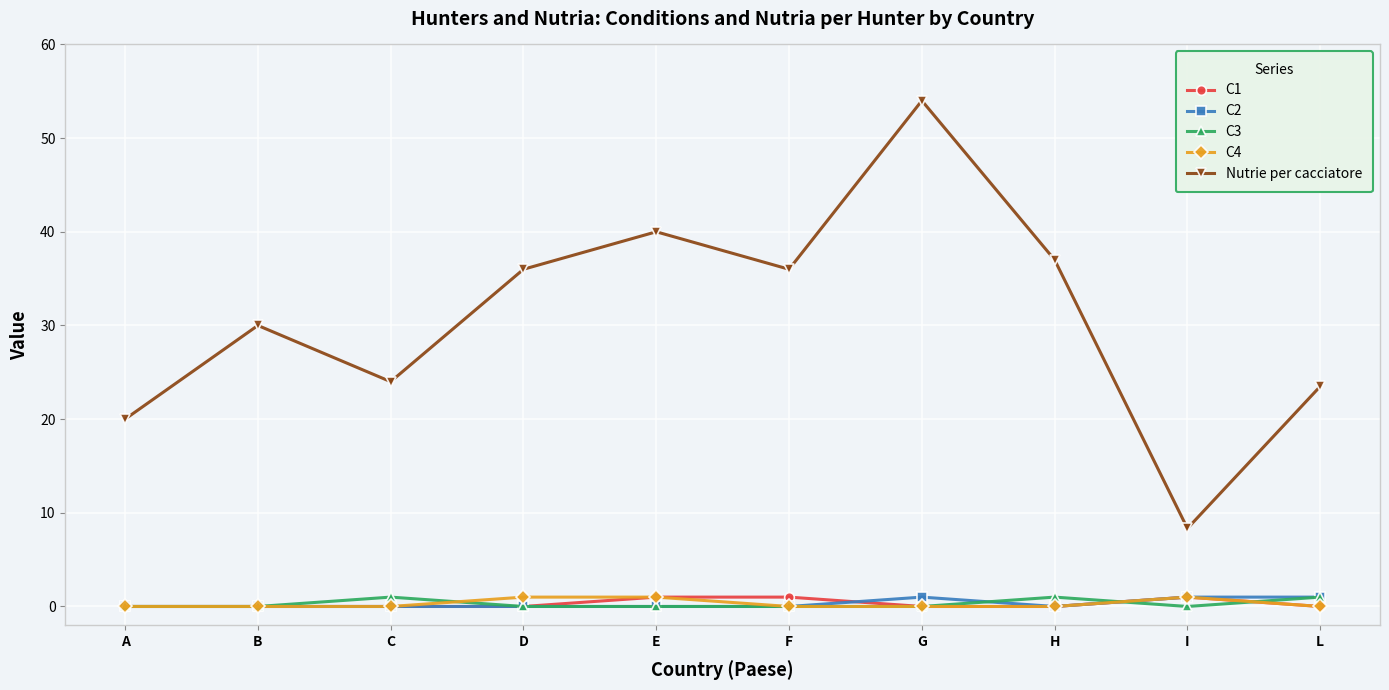

What position from the right is G?

4